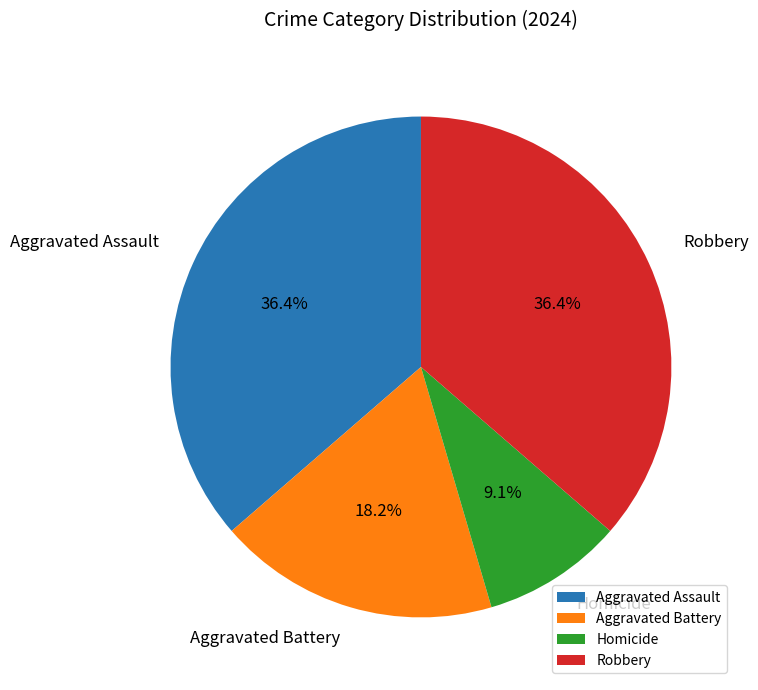

Does Aggravated Battery account for over 50% of the chart?

No